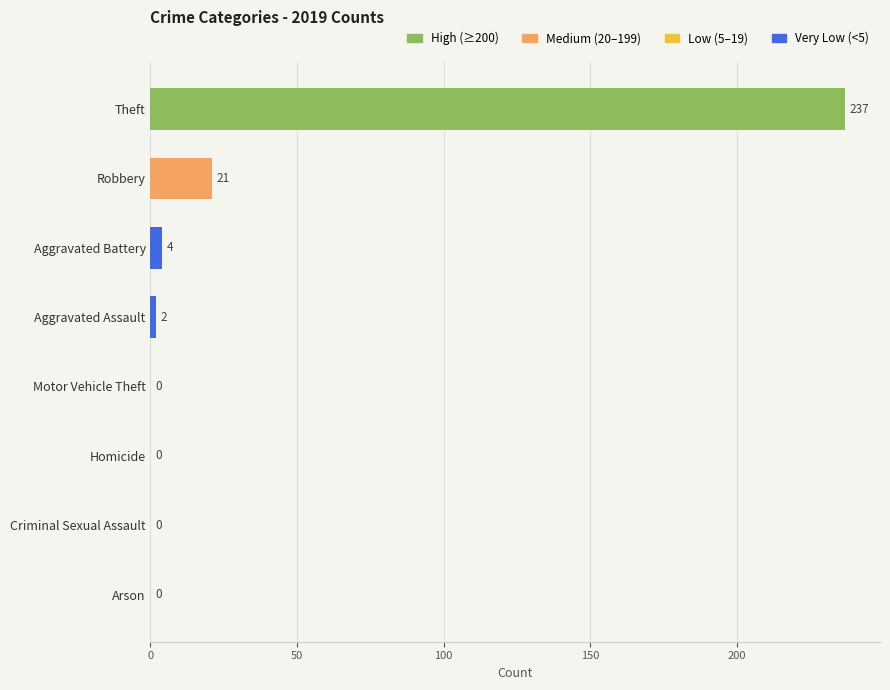

Is it true that the value at Robbery is 21?

True